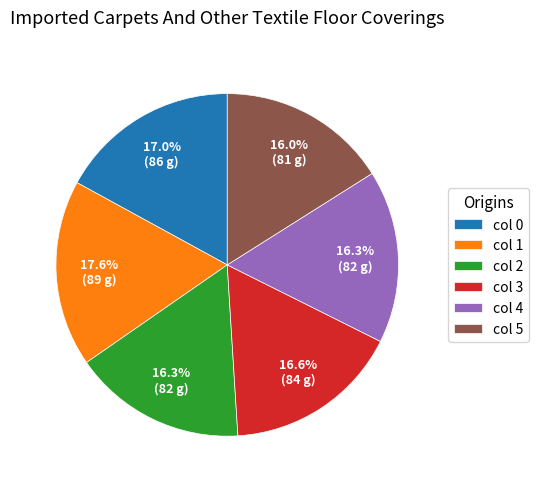

Which slice is the largest?

col 1